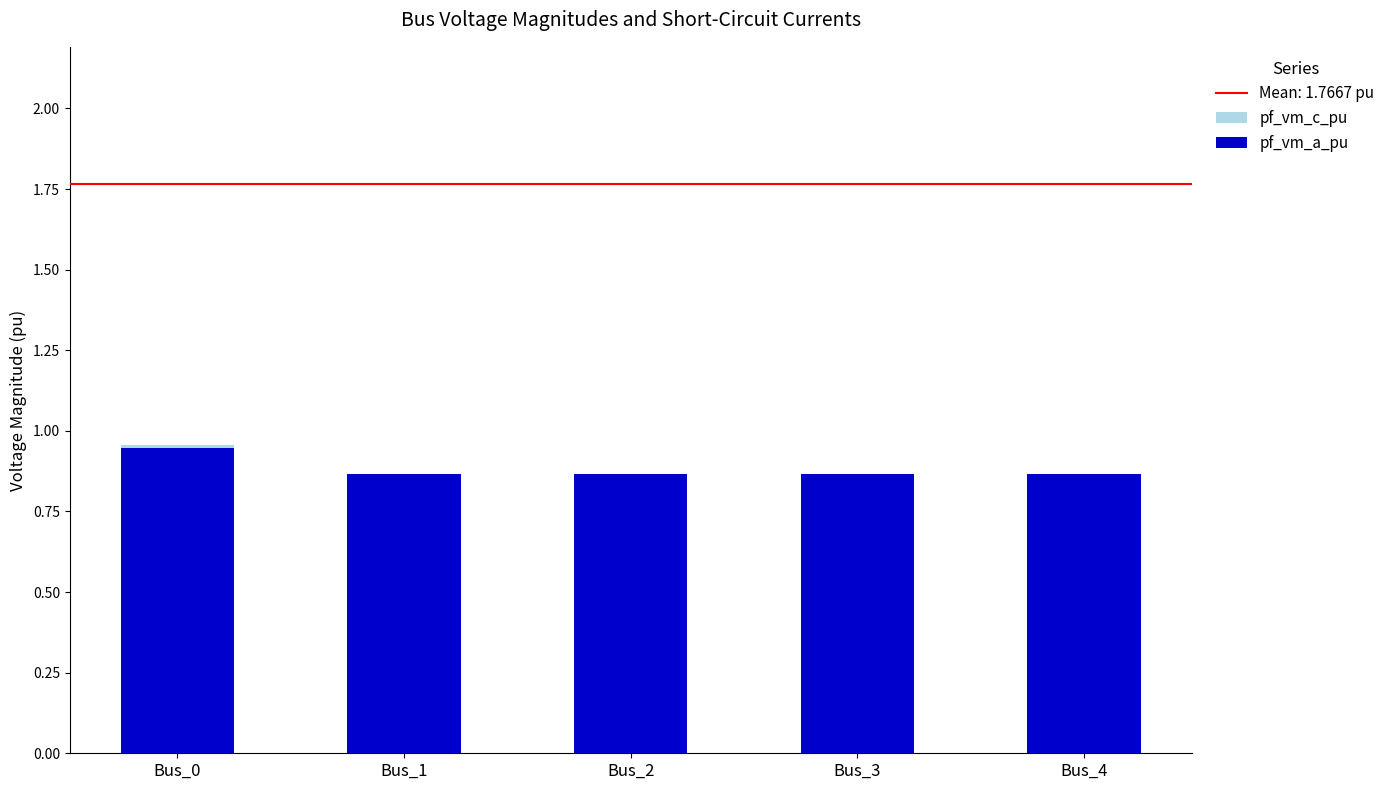

Rank the series at Bus_3 from highest to lowest value.

pf_vm_c_pu, pf_vm_a_pu